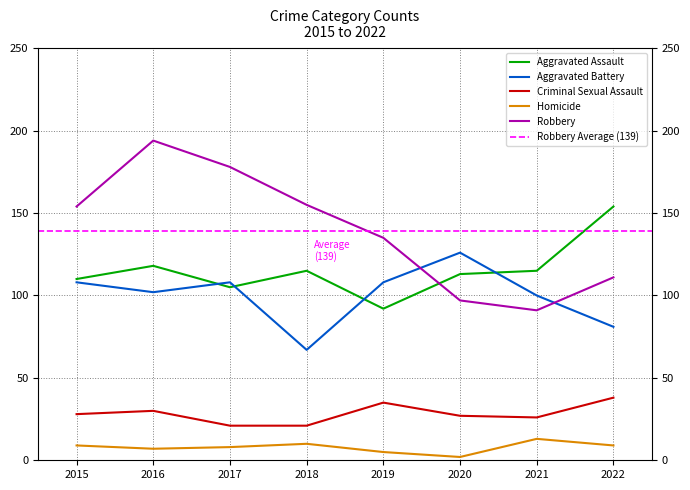

Is it true that Robbery equals 251 at 2018?

False